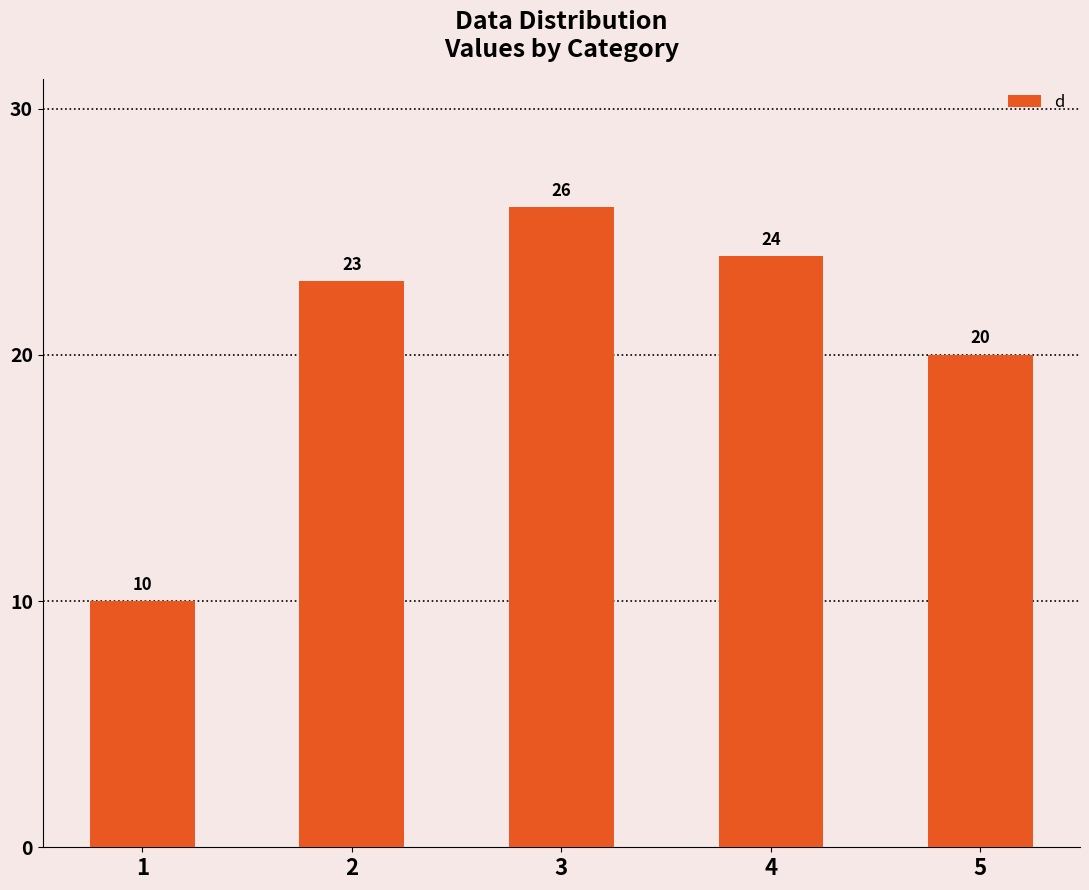

Reading right to left, extract all data points from this chart.

5=20	4=24	3=26	2=23	1=10